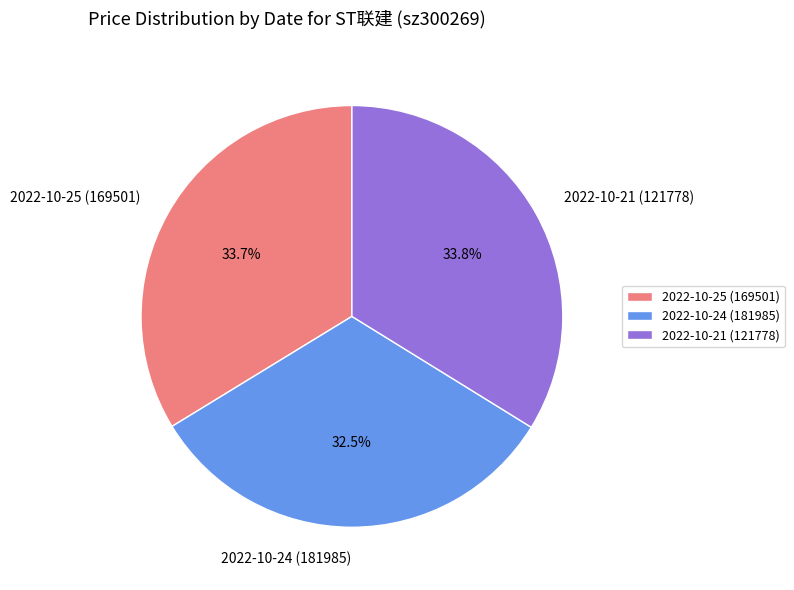

Count the number of slices in the pie.

3